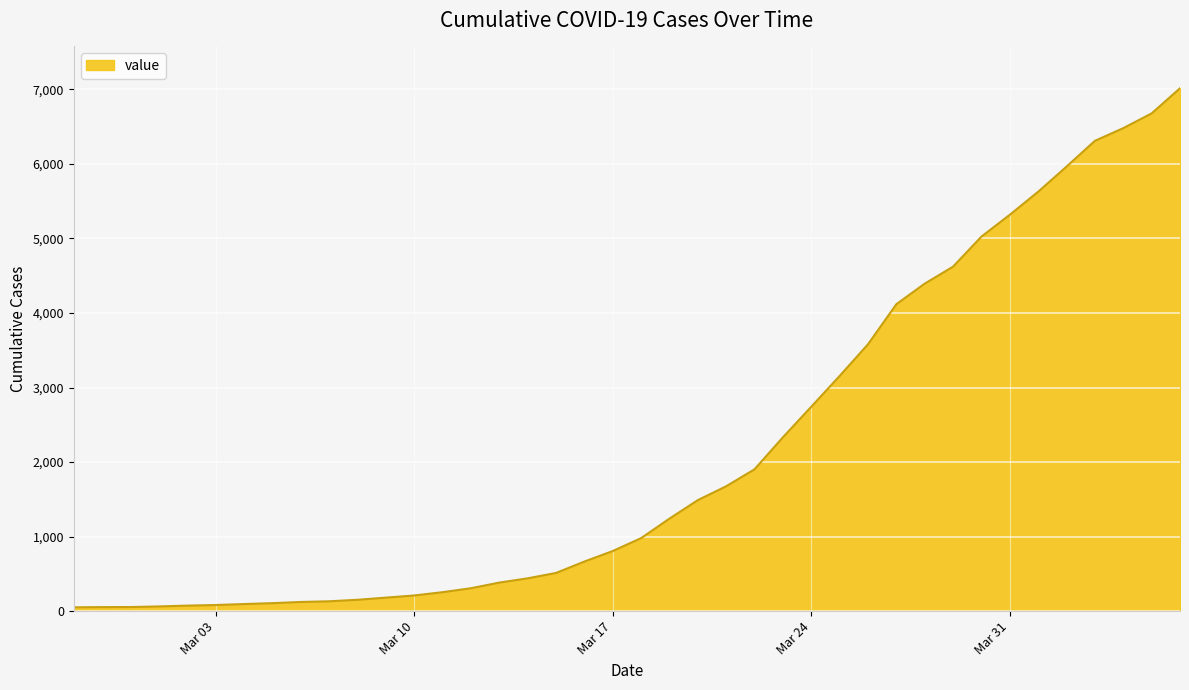

Does the chart display data point markers on the line(s)?

No